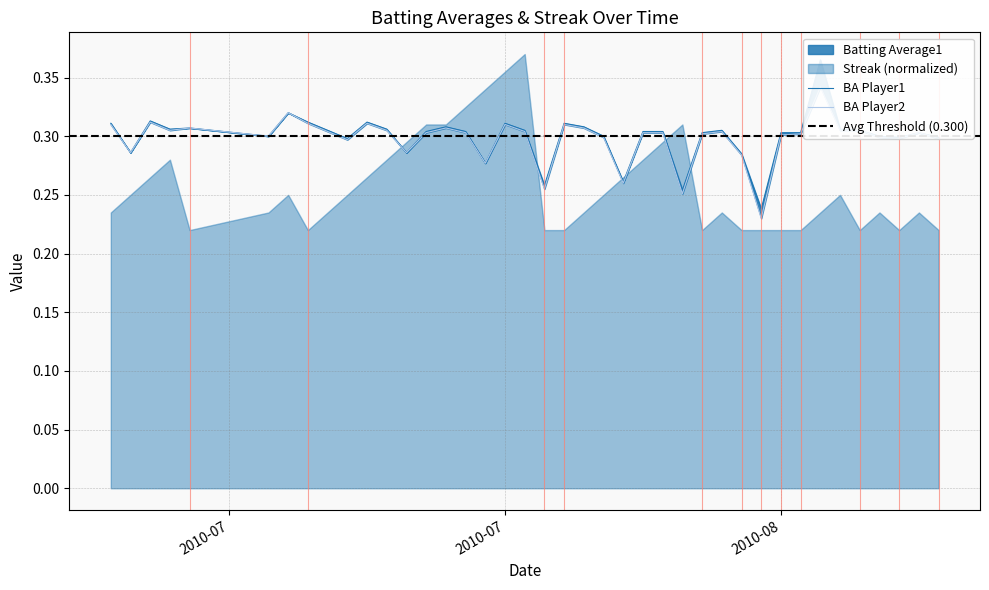

Count the Batting Average2 values in the range 0 to 1.

40